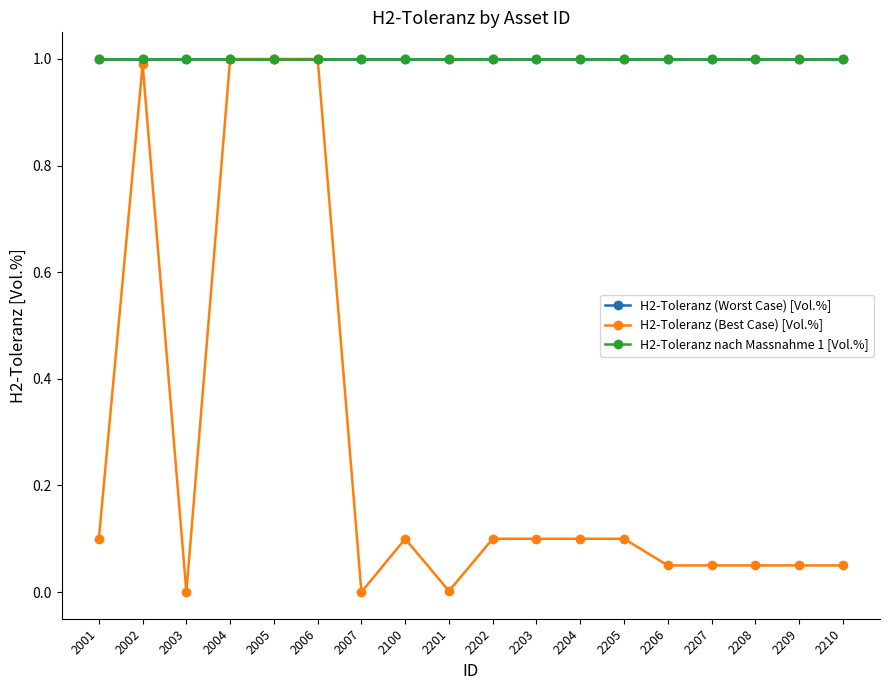

Is this an area chart (filled region under the line)?

No